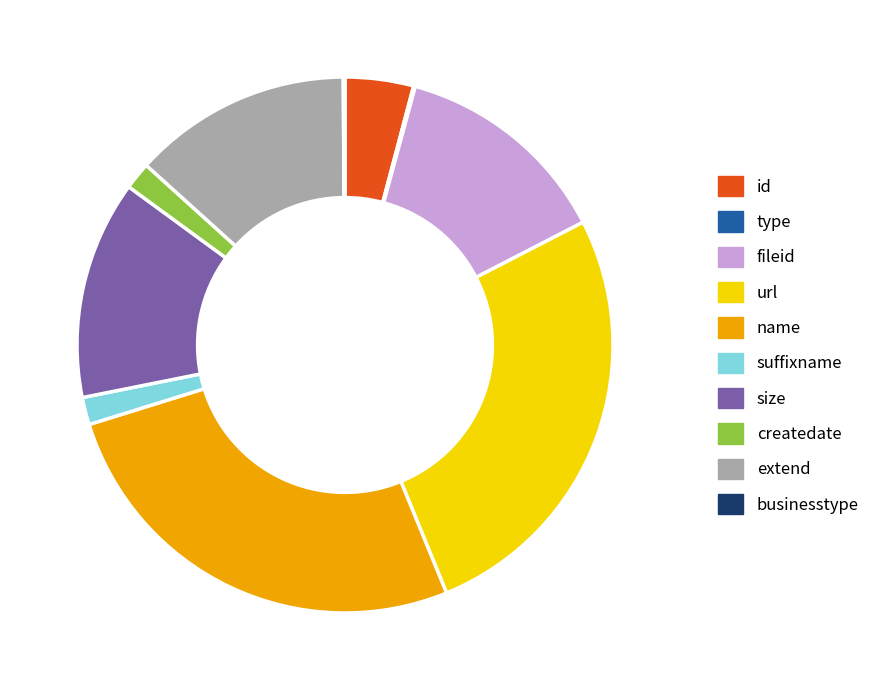

Is there a majority slice in this chart?

No